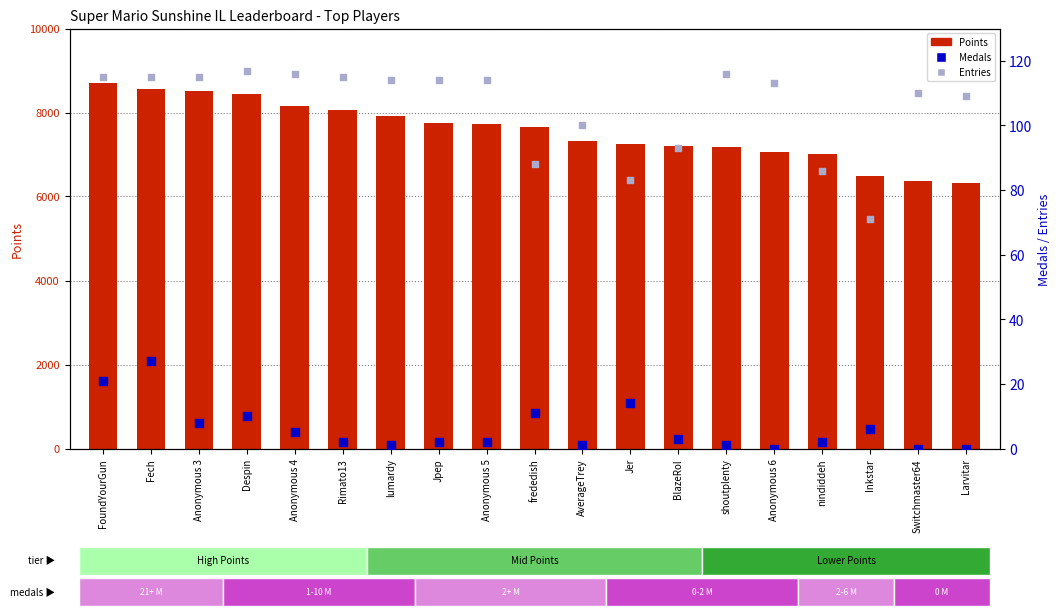

At which category is the sum across all series the highest?

FoundYourGun